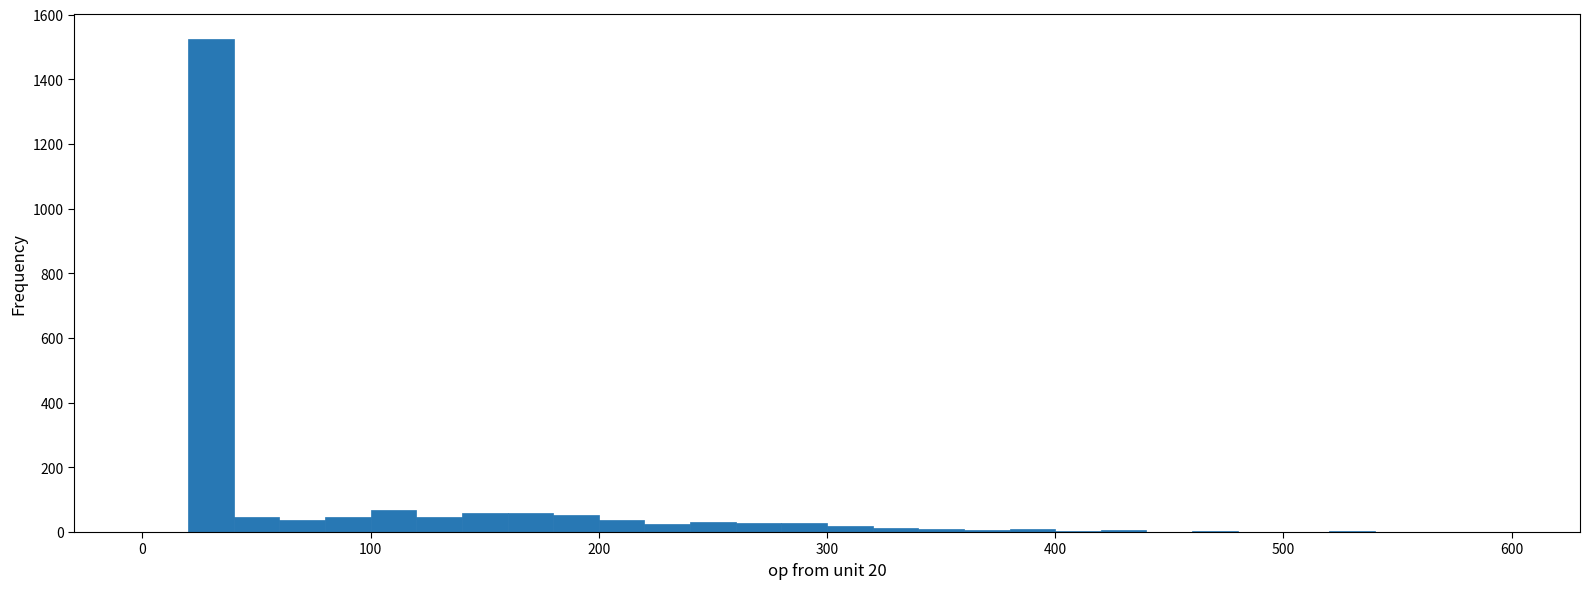

Around what value on the x-axis is the tallest bar? Give the approximate position of its centre, as read against the axis.

30